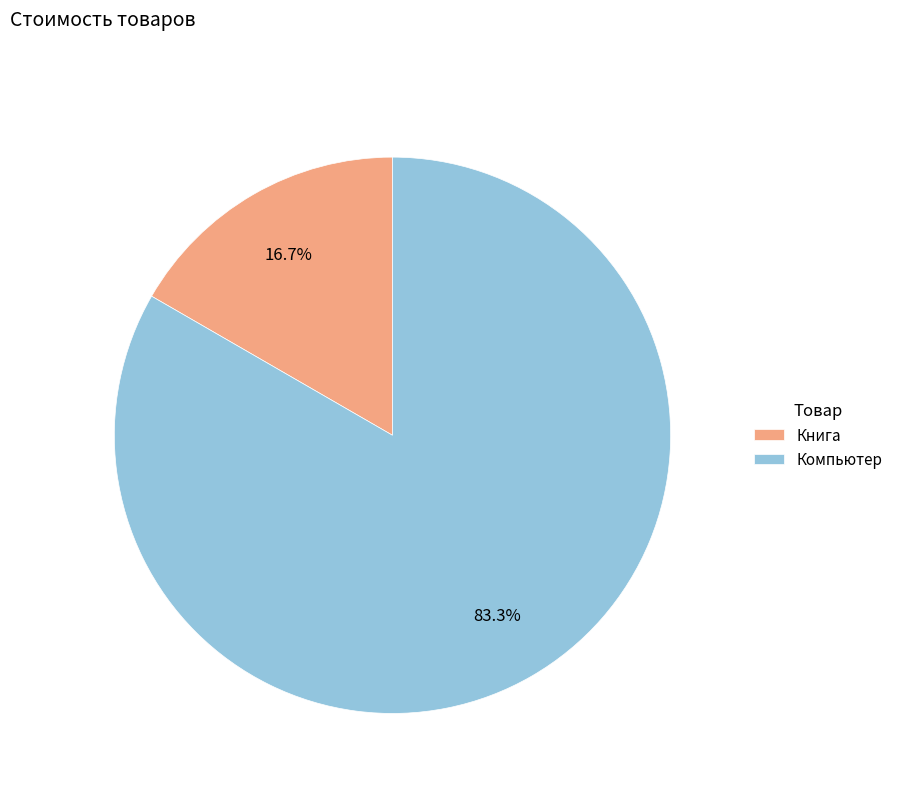

Which has a higher value, Компьютер or Книга?

Компьютер